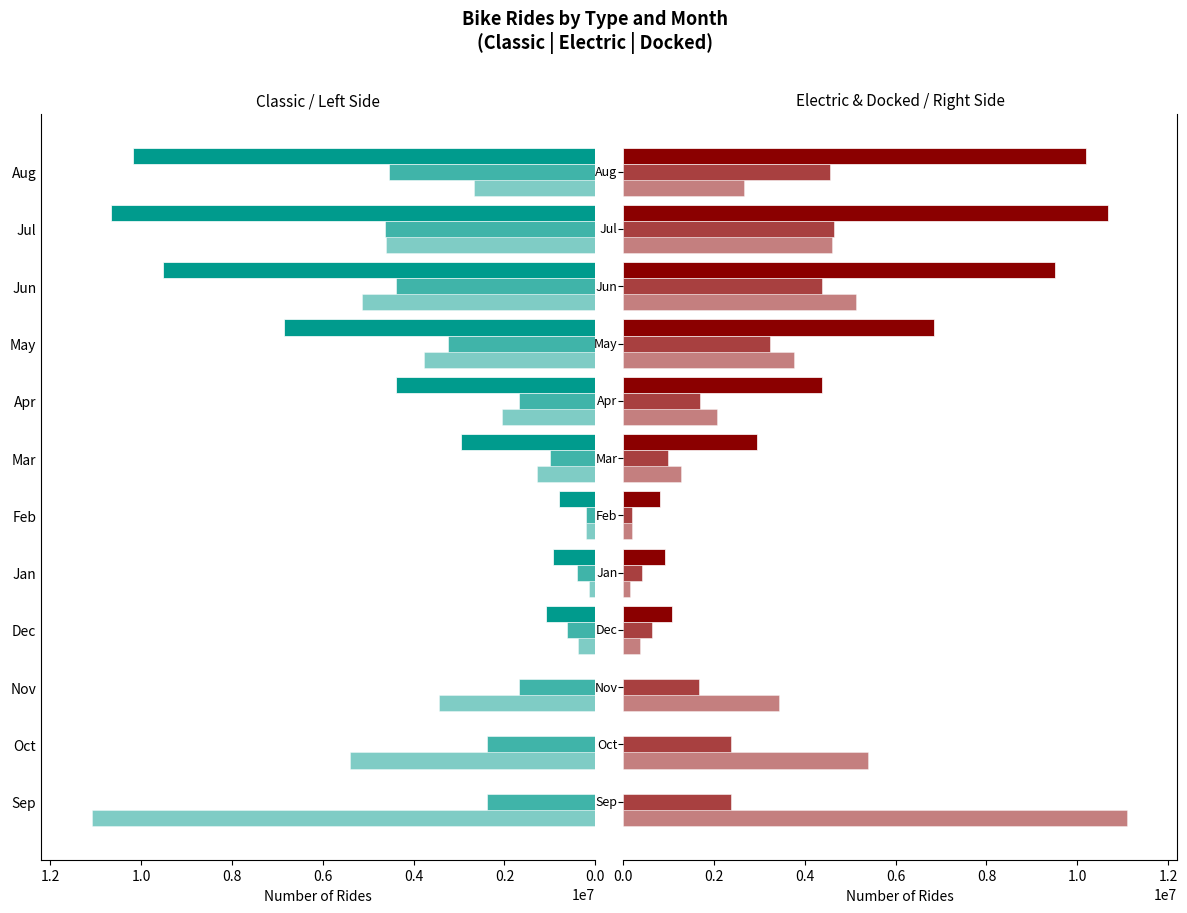

Which series has the largest total across all categories?

classic